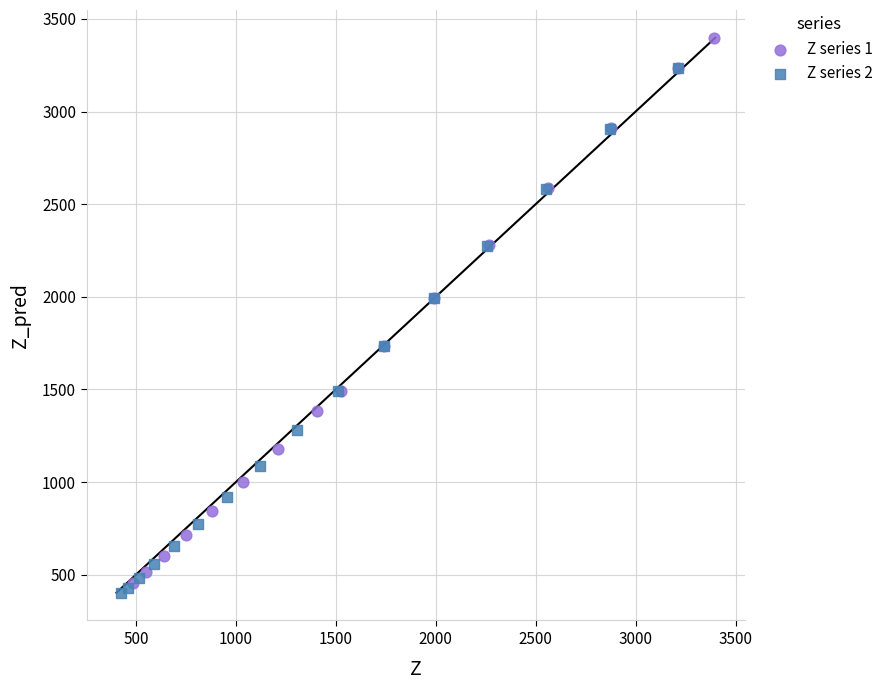

What are all the series names shown in the legend?

Z series 1, Z series 2